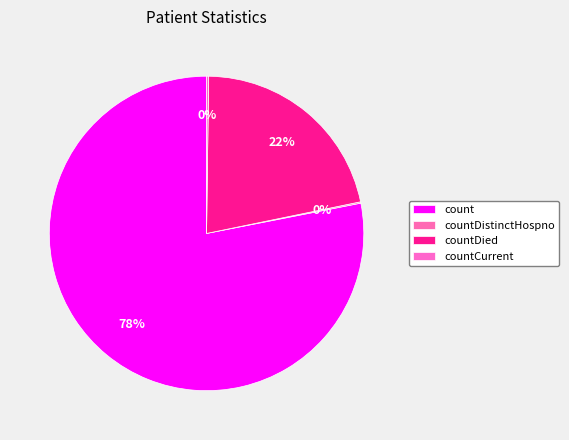

What is the largest slice in the pie chart?

count